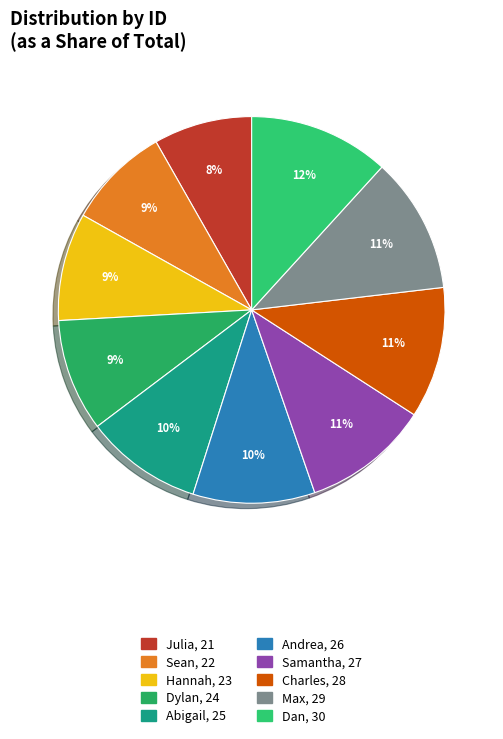

True or false: Max accounts for 11% of the total.

True